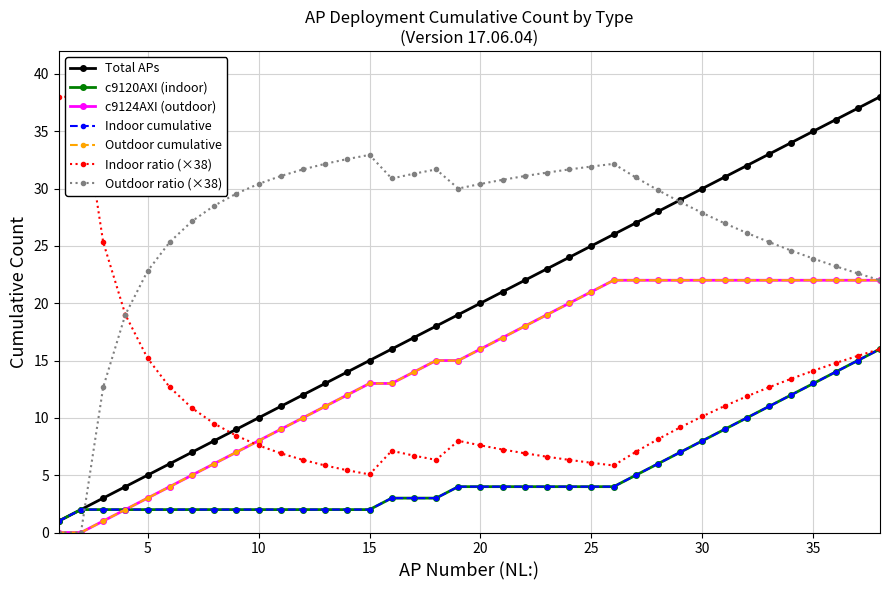

Is the value of Indoor count cumulative at 13 greater than the value of Cumulative APs at 26?

No